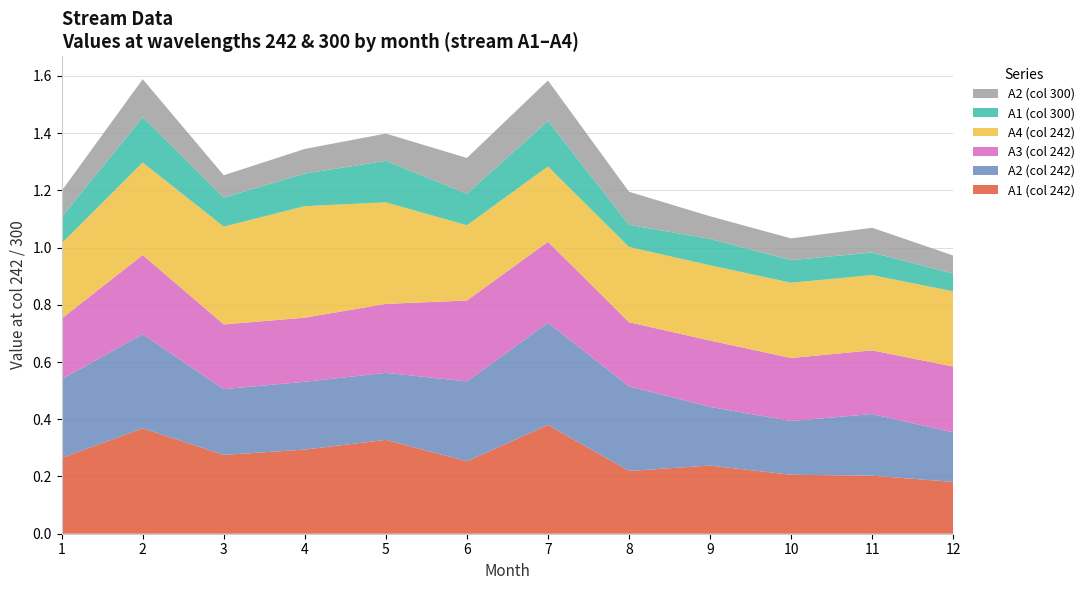

What is the total value across all series at 9?

1.1